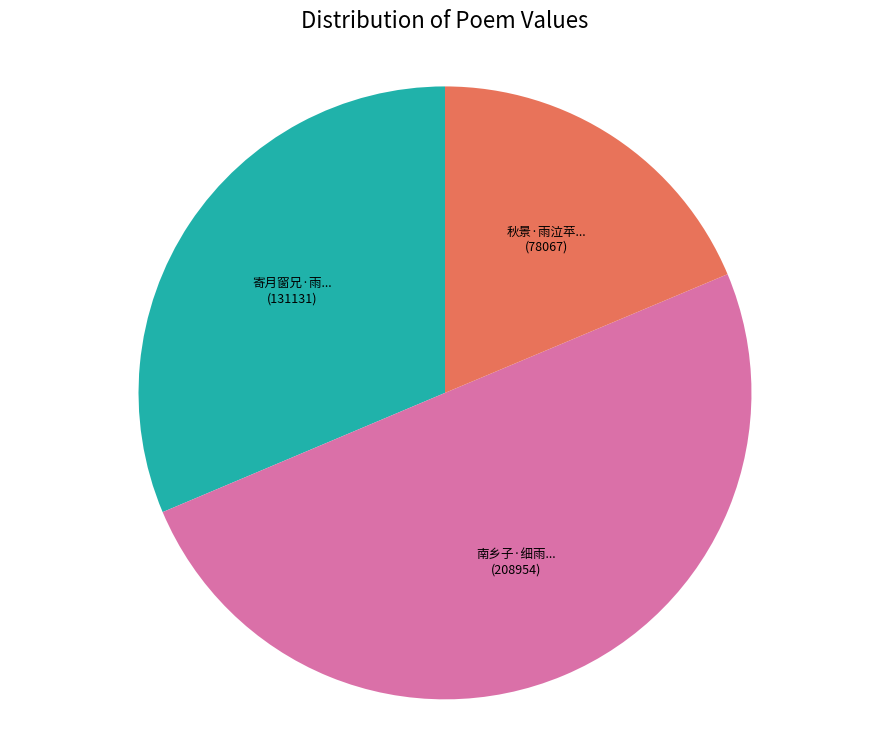

Count the number of slices in the pie.

3